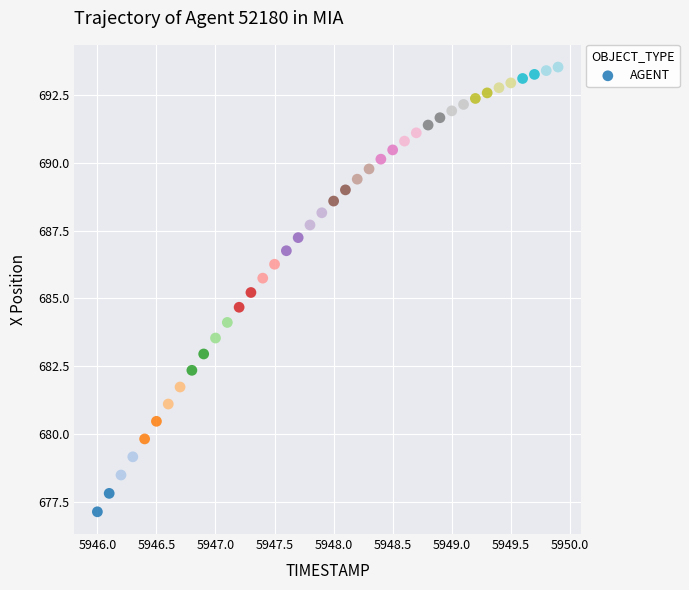

What is the range of X values (max minus min)?

3.9